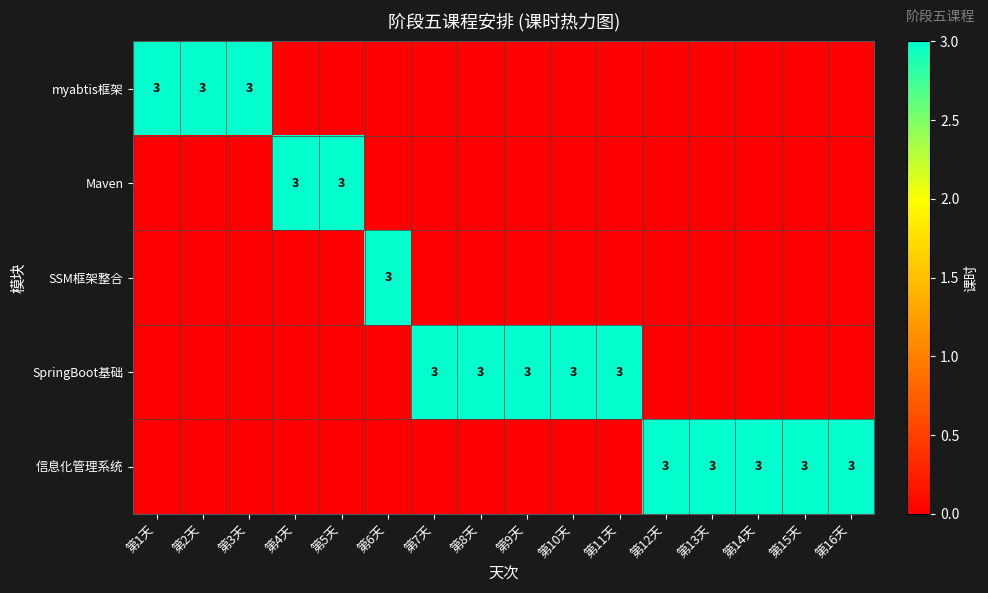

What is the greatest value displayed?

3